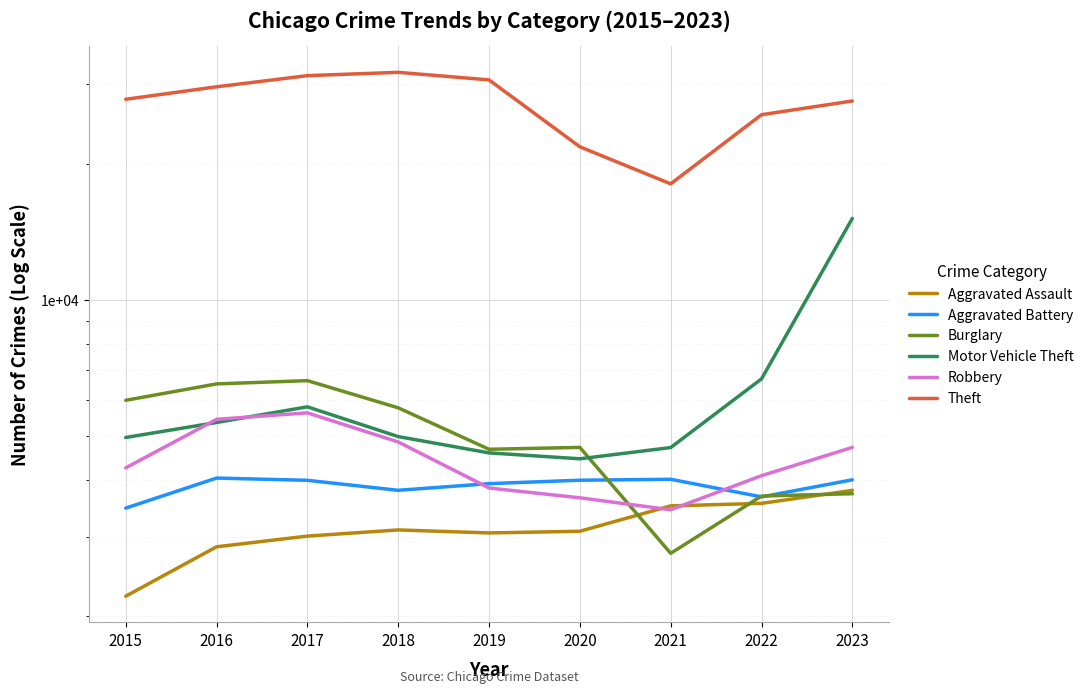

What is the total value across all series at 2020?

41700